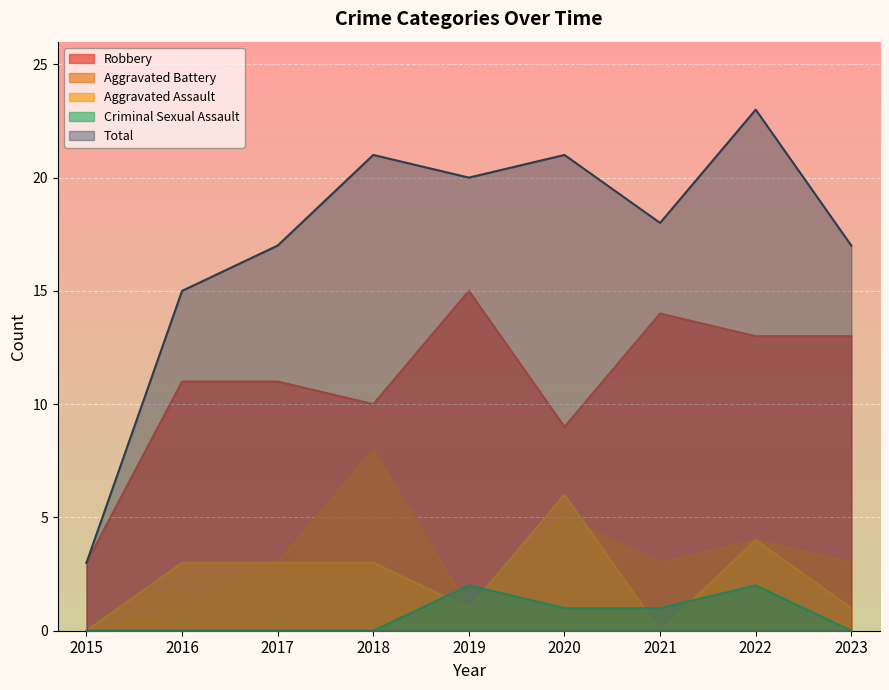

What value does the Aggravated Assault series have at 2016?

3